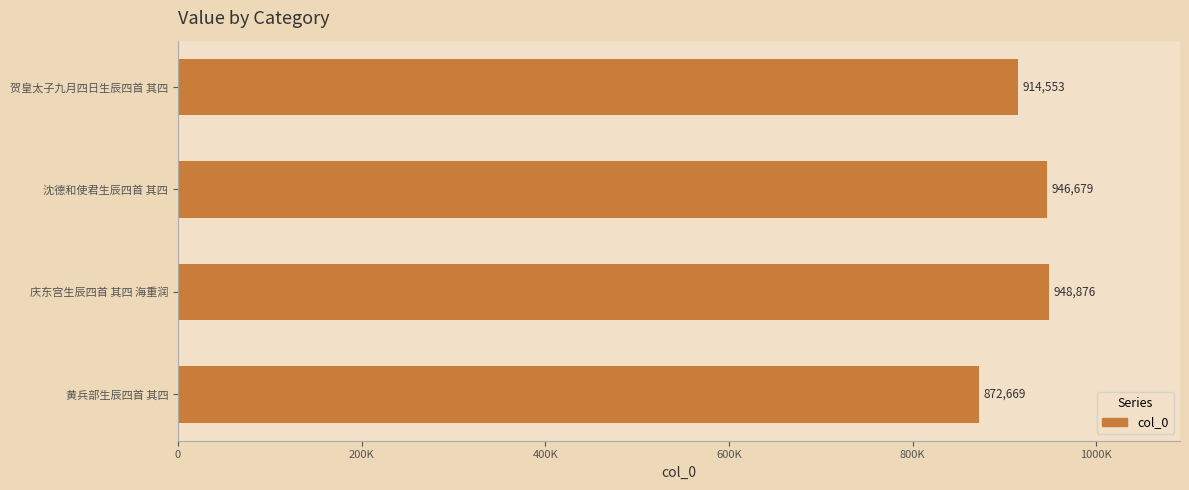

What is the difference between the second highest and minimum values?

74010